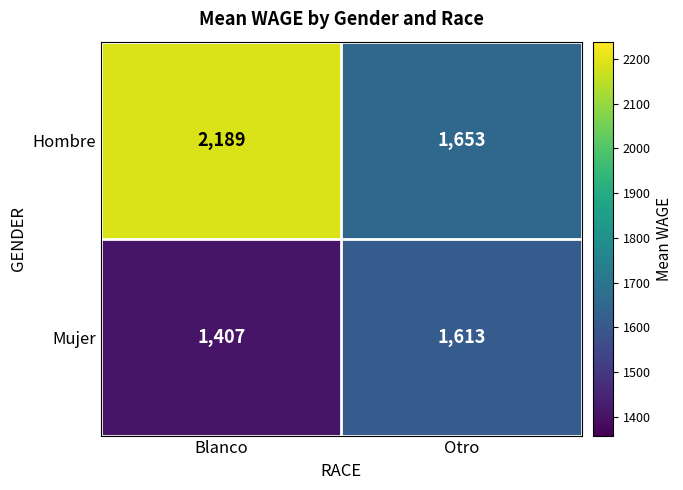

Reading left to right, extract all data points from this chart.

Hombre: 2189	1653
Mujer: 1407	1613